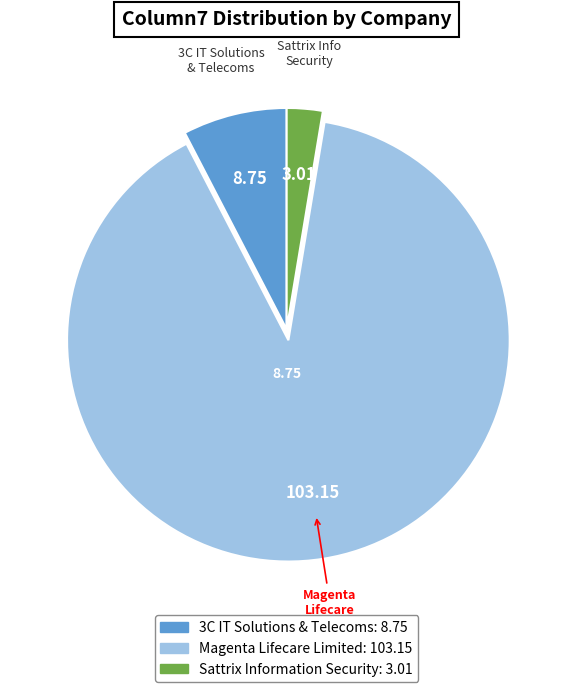

How many segments does this pie chart have?

3